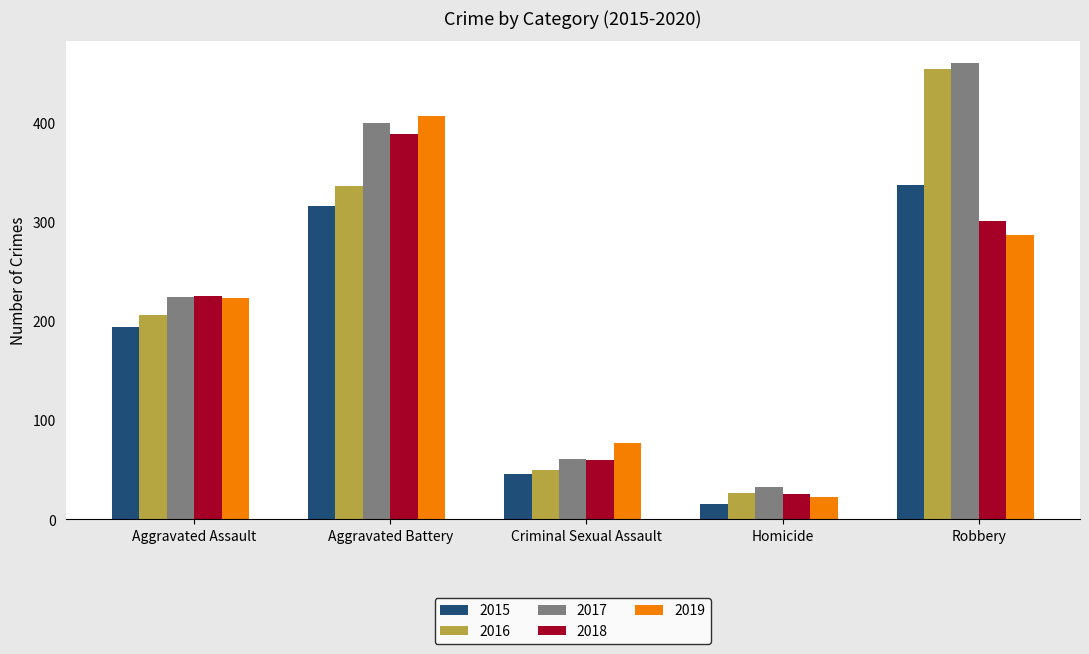

Is the value of 2017 at Aggravated Battery greater than the value of 2019 at Criminal Sexual Assault?

Yes